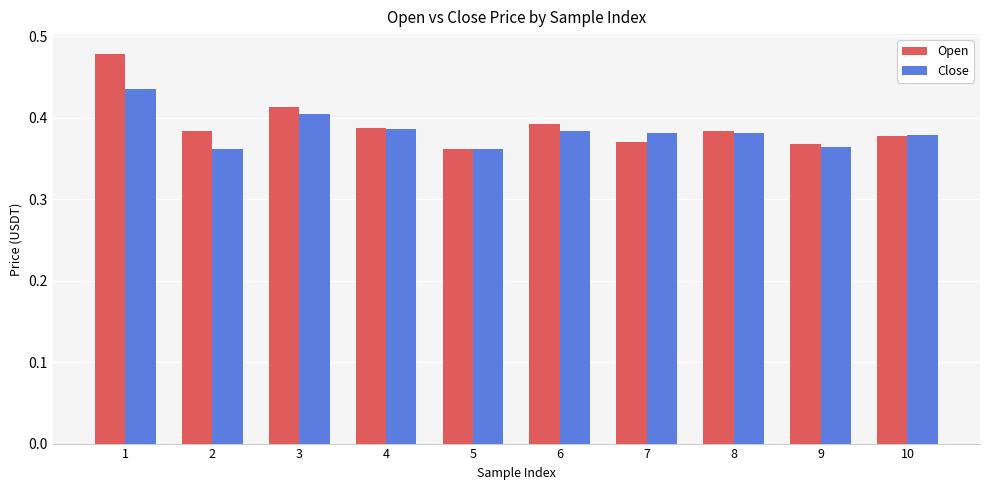

Rank the series at 2 from lowest to highest value.

Close, Open